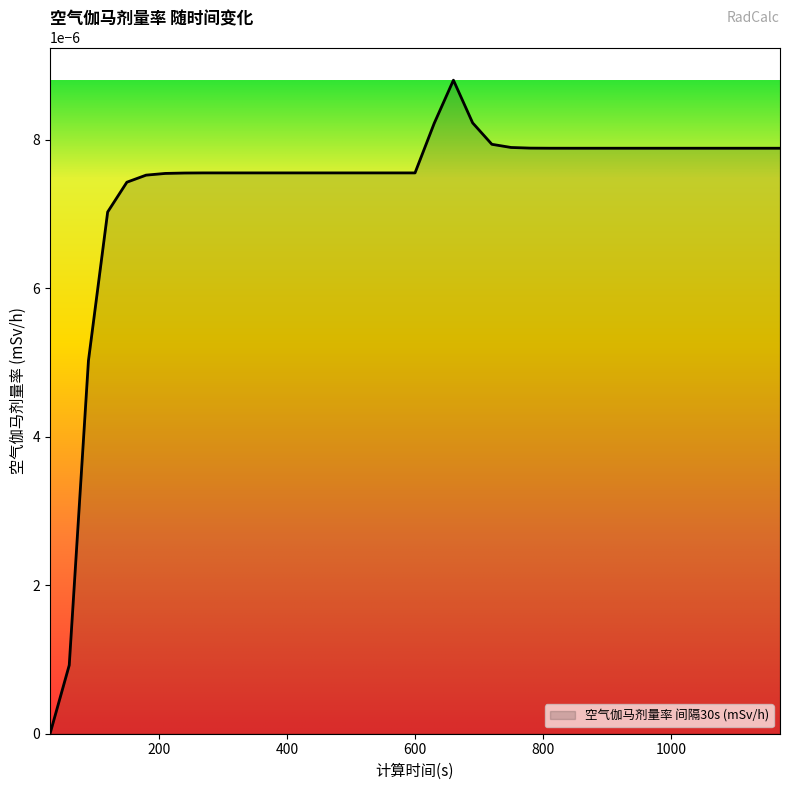

Where is the data nearest to the value 0?

30